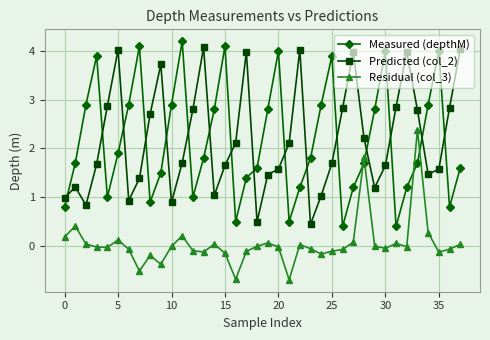

How many distinct data groups are displayed?

3